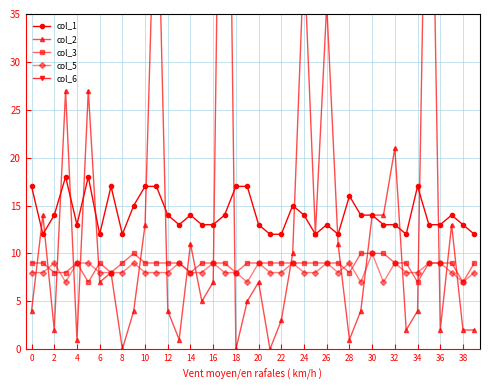

What is the difference between the second highest and second lowest values in the col_5 series?

2